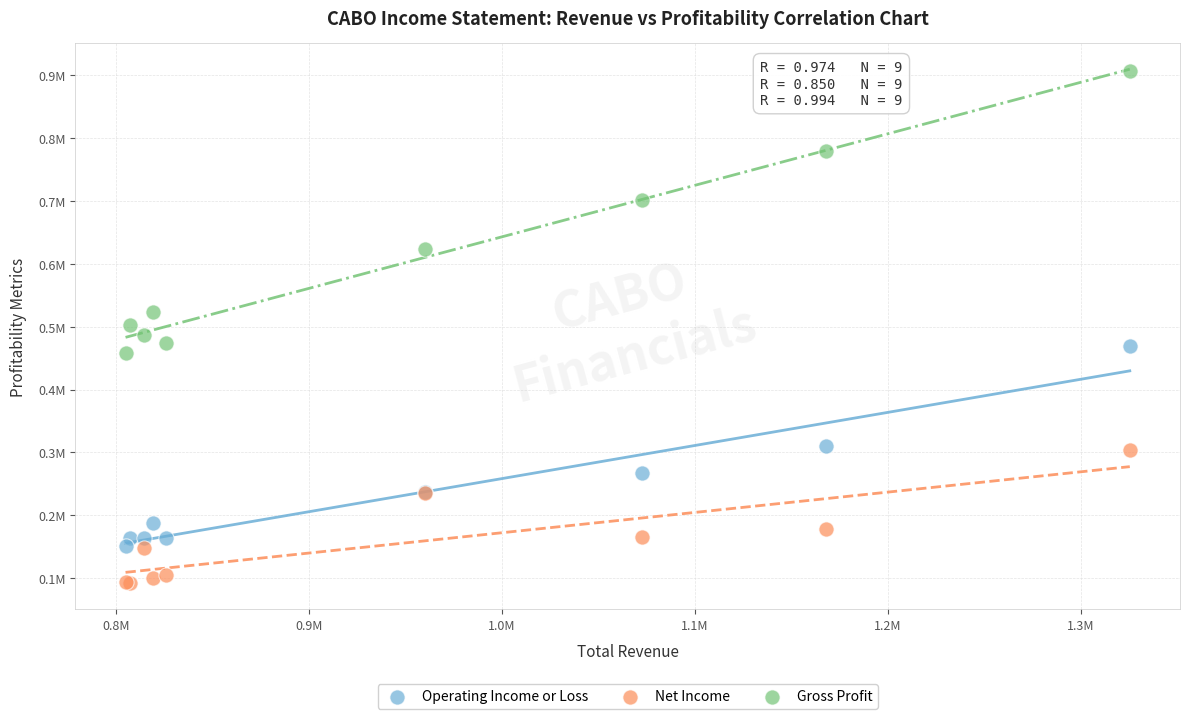

What are all the series names shown in the legend?

Operating Income or Loss, Net Income, Gross Profit